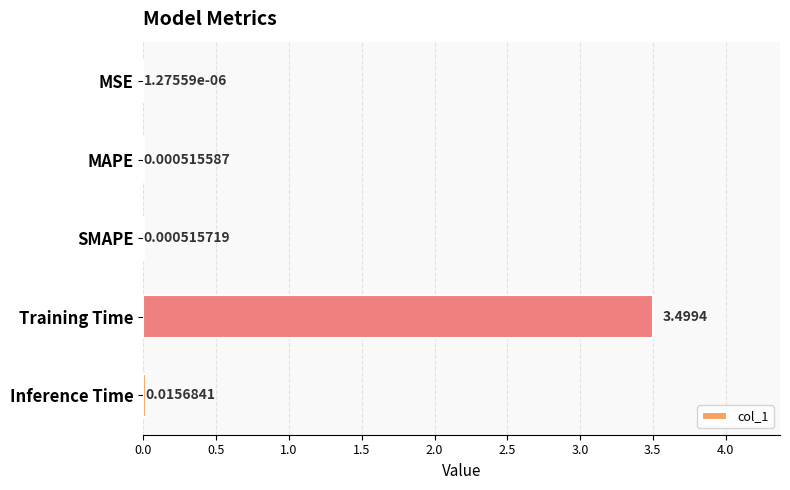

Which category has the highest value across all series?

Training Time